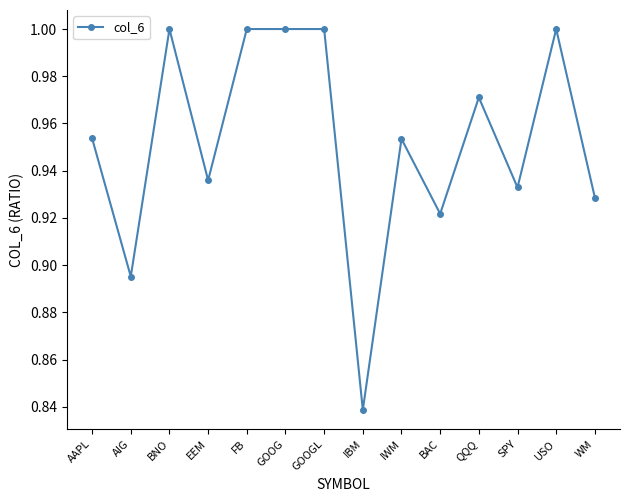

Which label corresponds to the smallest value in the chart?

IBM